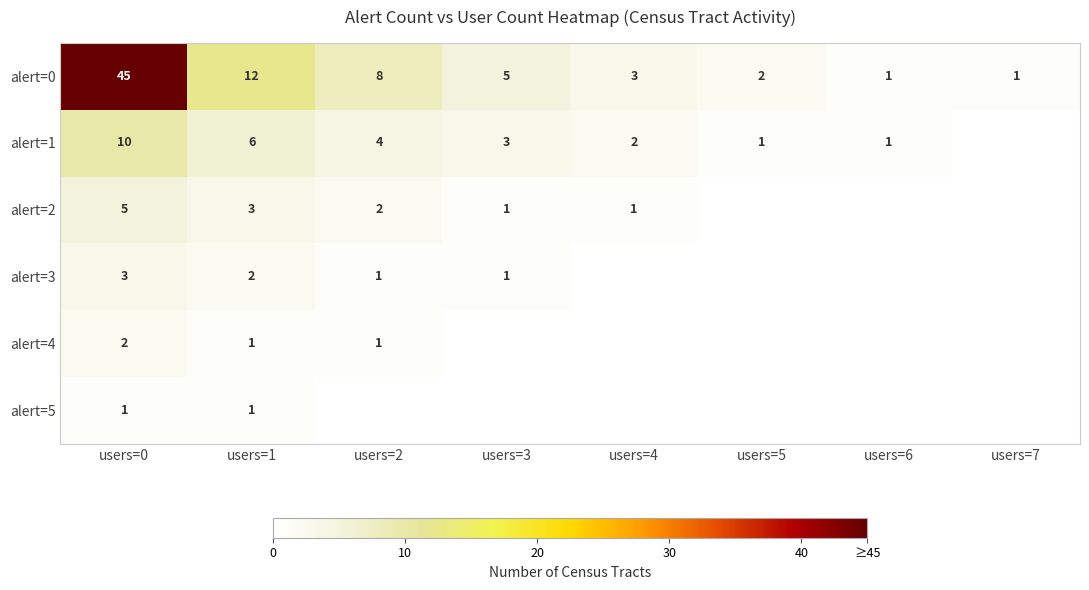

What is the difference between the highest and lowest values at users=0?

44